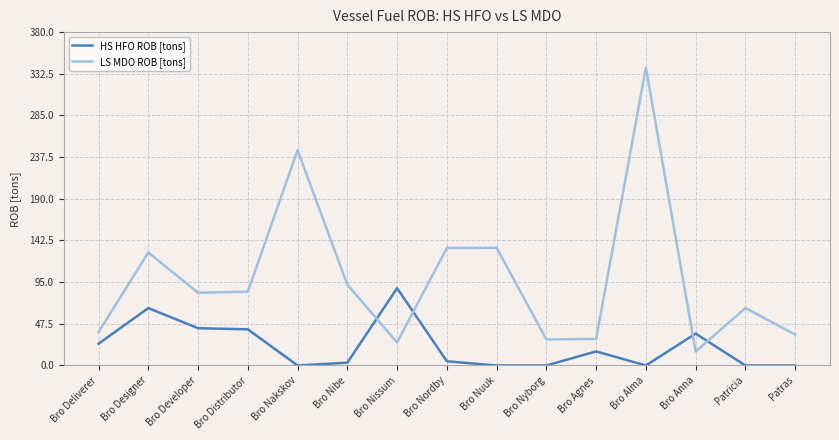

What are all the series names shown in the legend?

HS HFO ROB [tons], LS MDO ROB [tons]